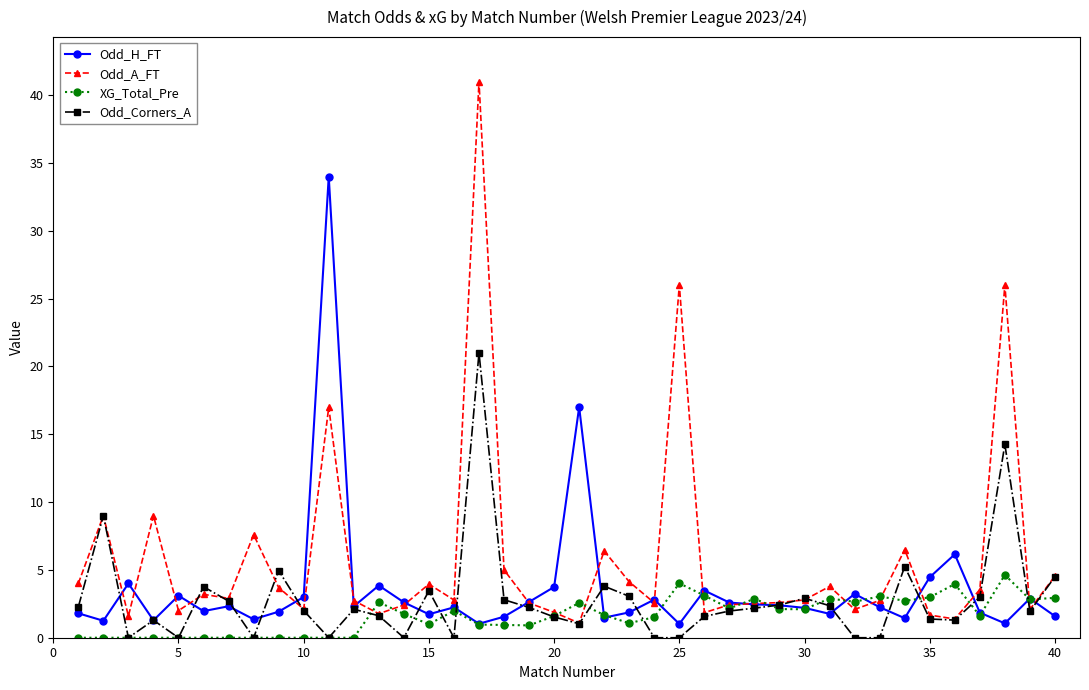

How many lines are shown in the chart?

4